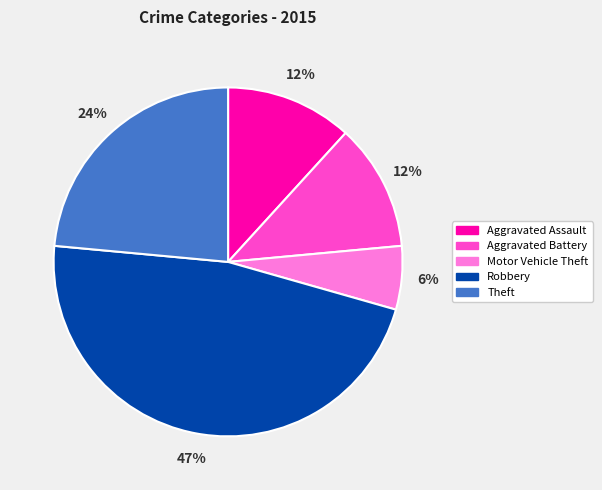

Is the sum of Motor Vehicle Theft and Robbery greater than half?

Yes